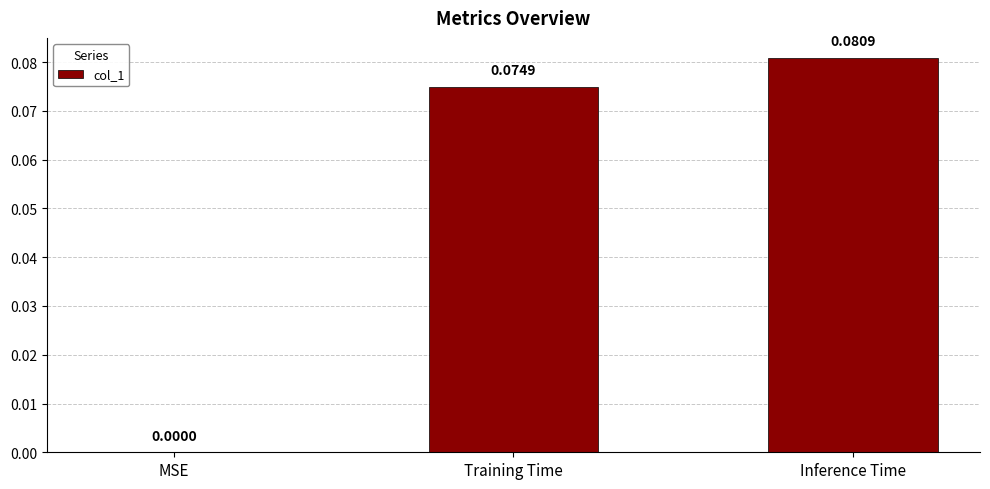

Which has a higher value, MSE or Inference Time?

Inference Time